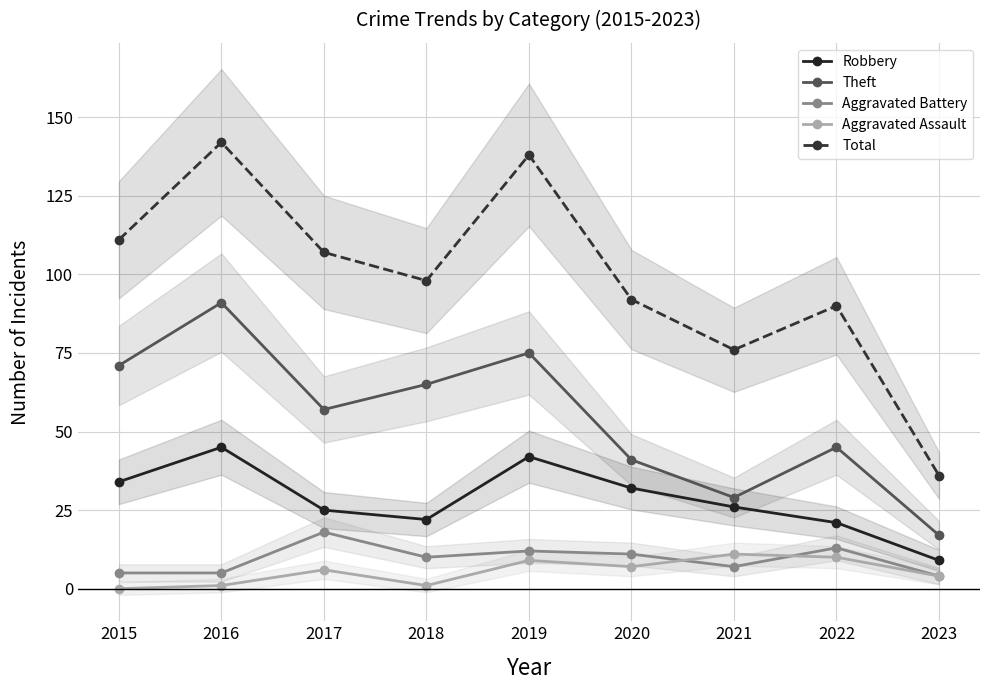

The Theft series shows 17 at 2023. True or false?

True